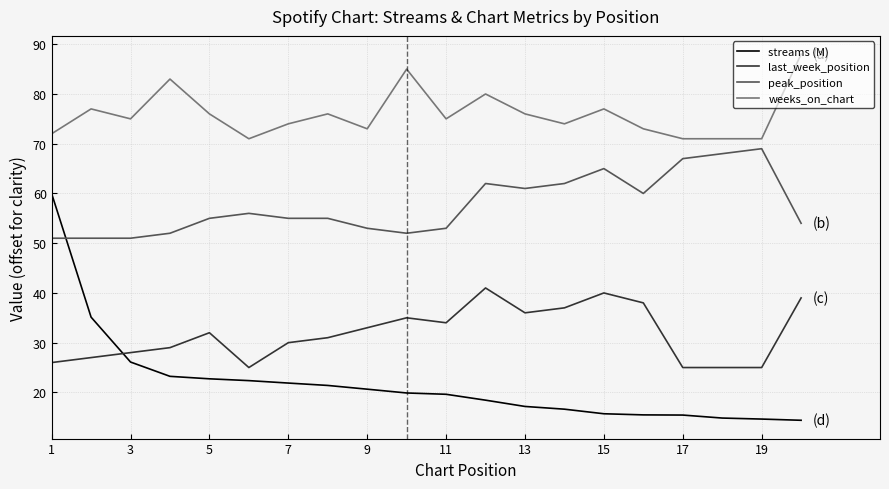

Rank the series by their average value, from highest to lowest.

weeks_on_chart, peak_position, last_week_position, streams (M)